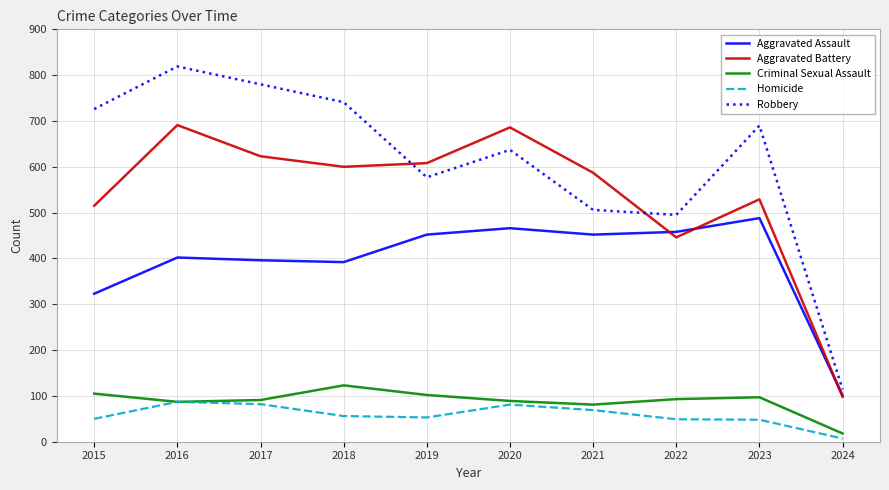

True or false: Aggravated Battery has a value of 623 at 2017.

True